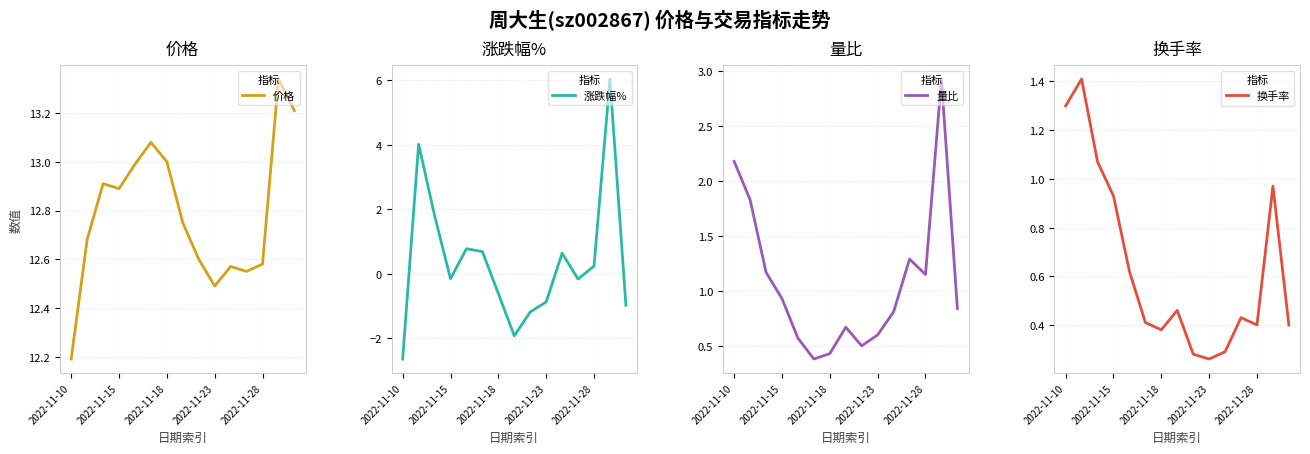

What is the lowest value of the 涨跌幅% series?

-2.6